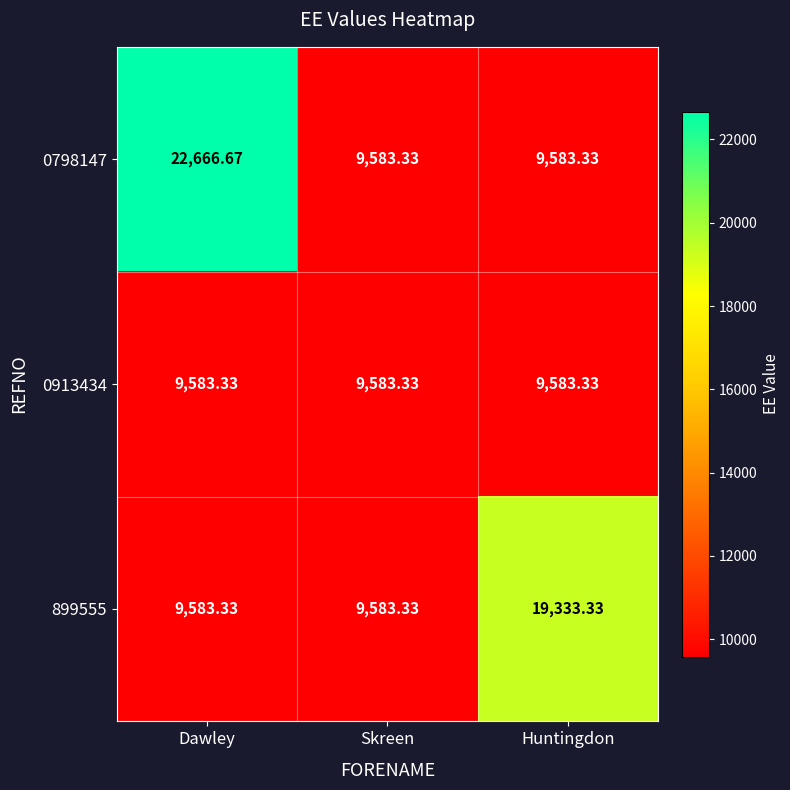

At which category is the sum across all series the highest?

Dawley